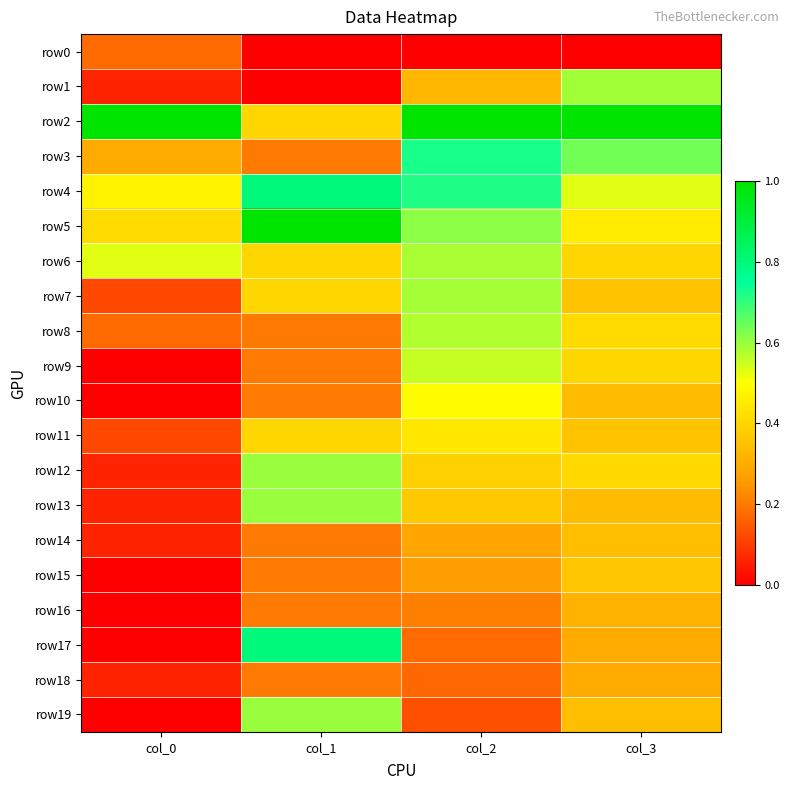

Which category has the lowest value across all series?

col_1